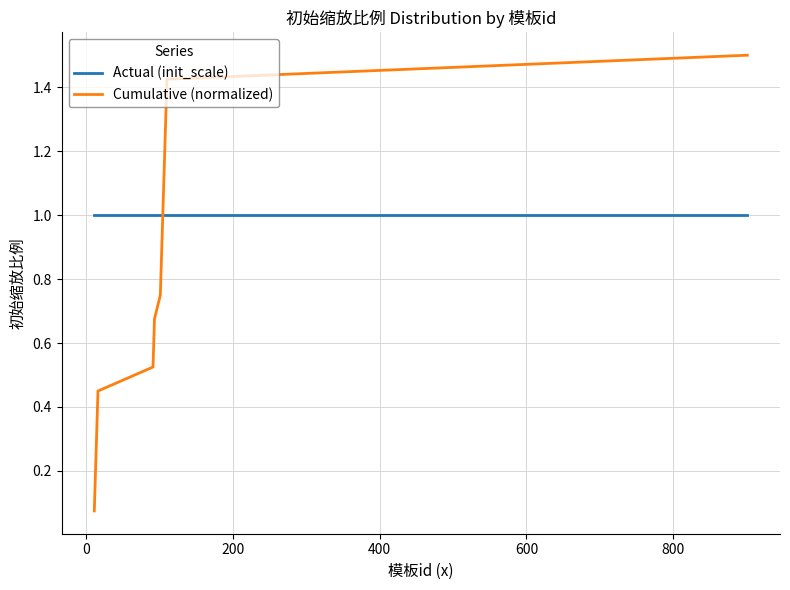

How many times do Cumulative (normalized) and Actual (init_scale) cross each other?

1